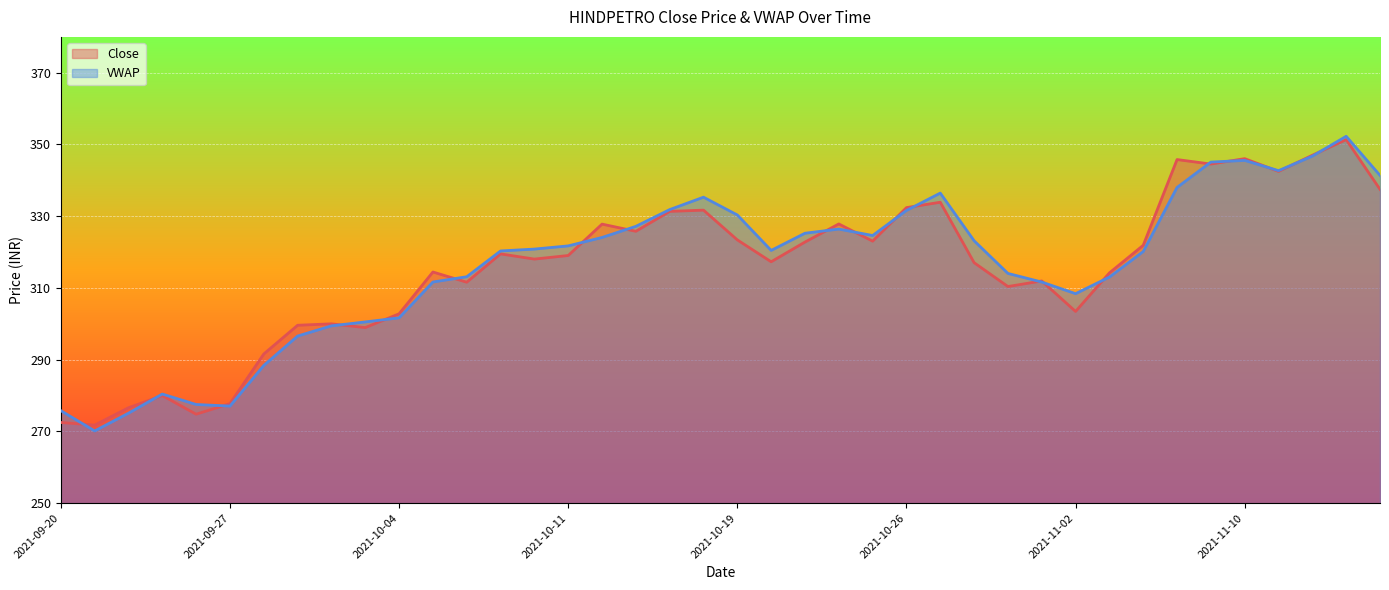

What is the difference between the highest and lowest values at 2021-10-20?

3.2